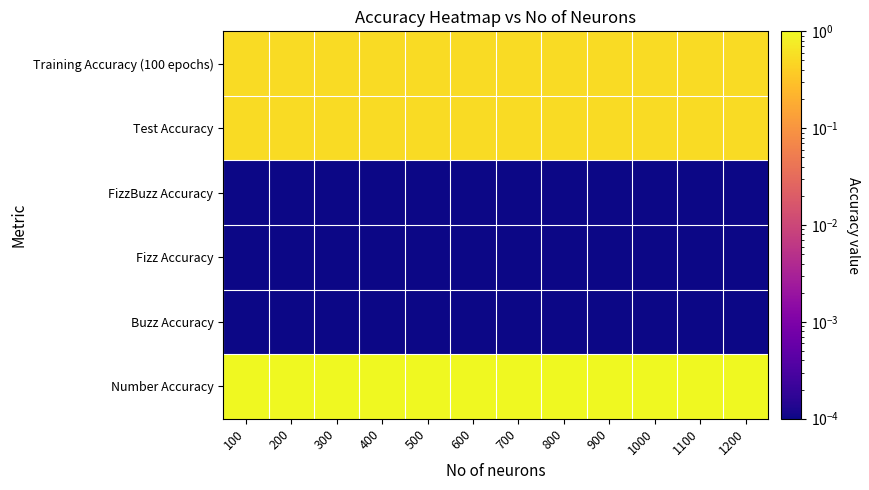

Between 1000 and 800, which is larger?

1000